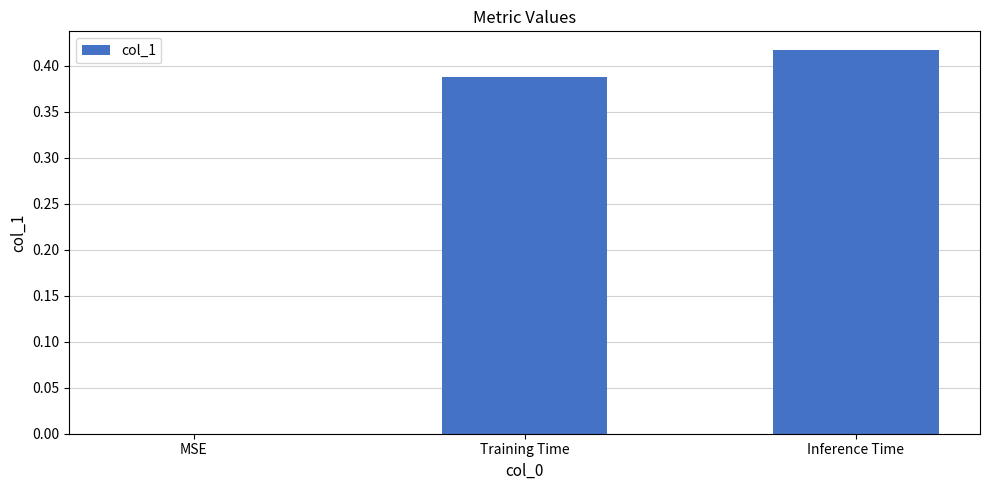

What is the change in value from MSE to Training Time?

+0.4